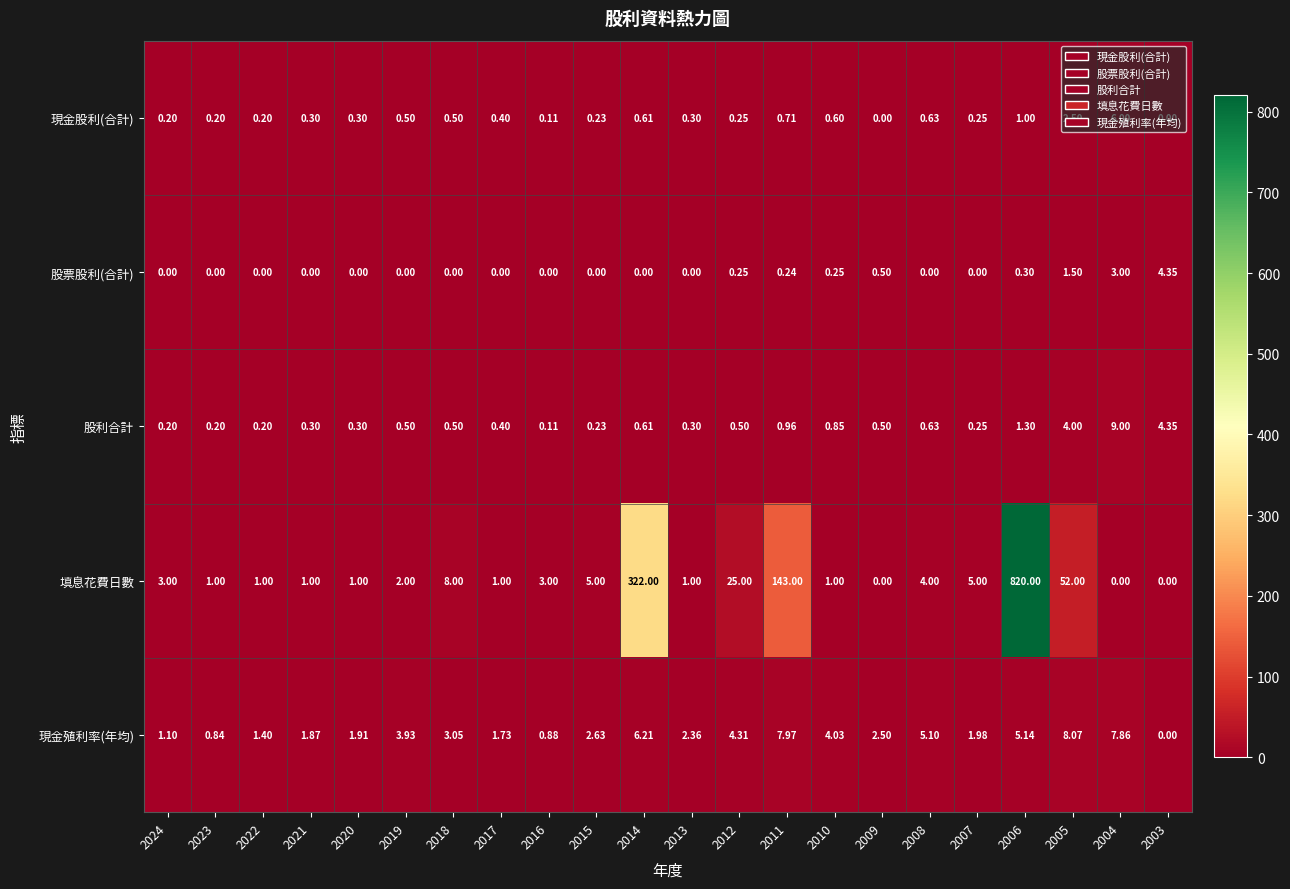

Rank the series by their maximum value, from highest to lowest.

填息花費日數, 股利合計, 現金殖利率(年均), 現金股利(合計), 股票股利(合計)